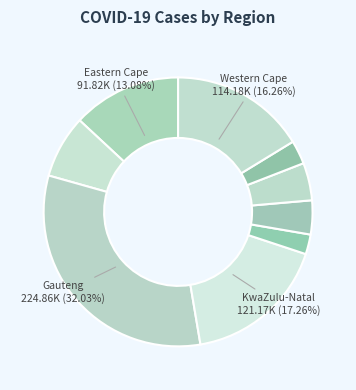

How many segments does this pie chart have?

9